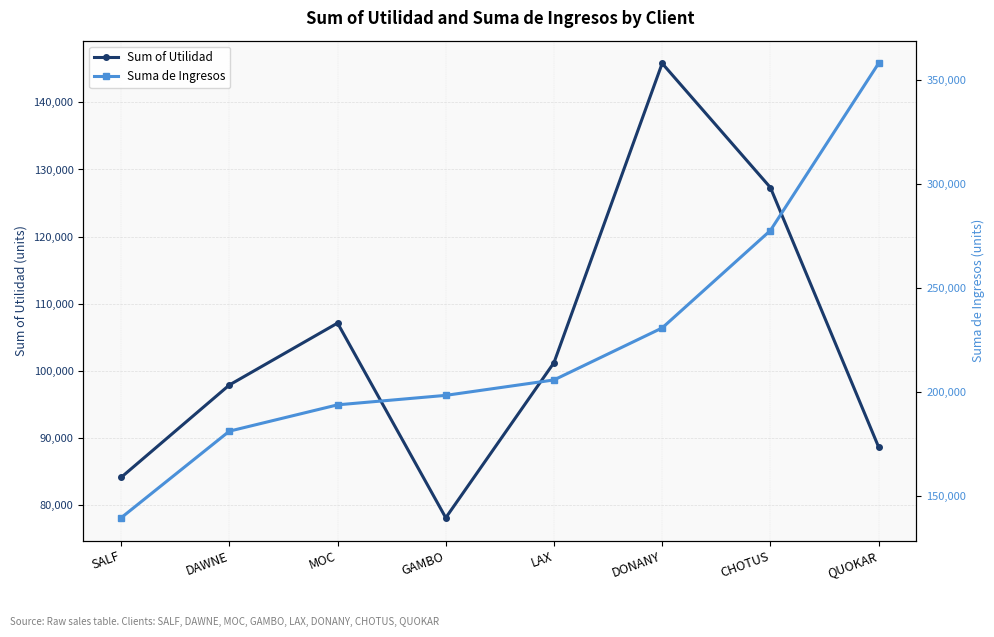

How many data points in Suma de Ingresos are above 205807?

4